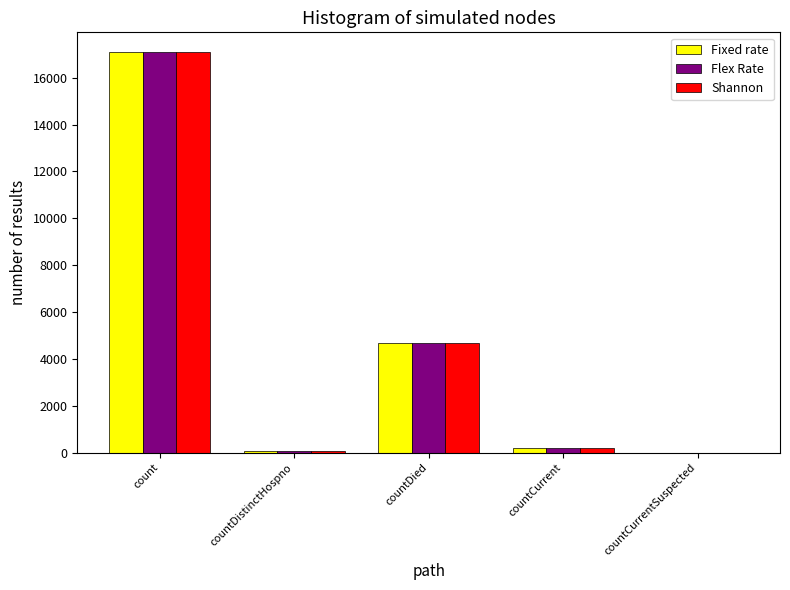

The Shannon series shows 8892 at countCurrentSuspected. True or false?

False